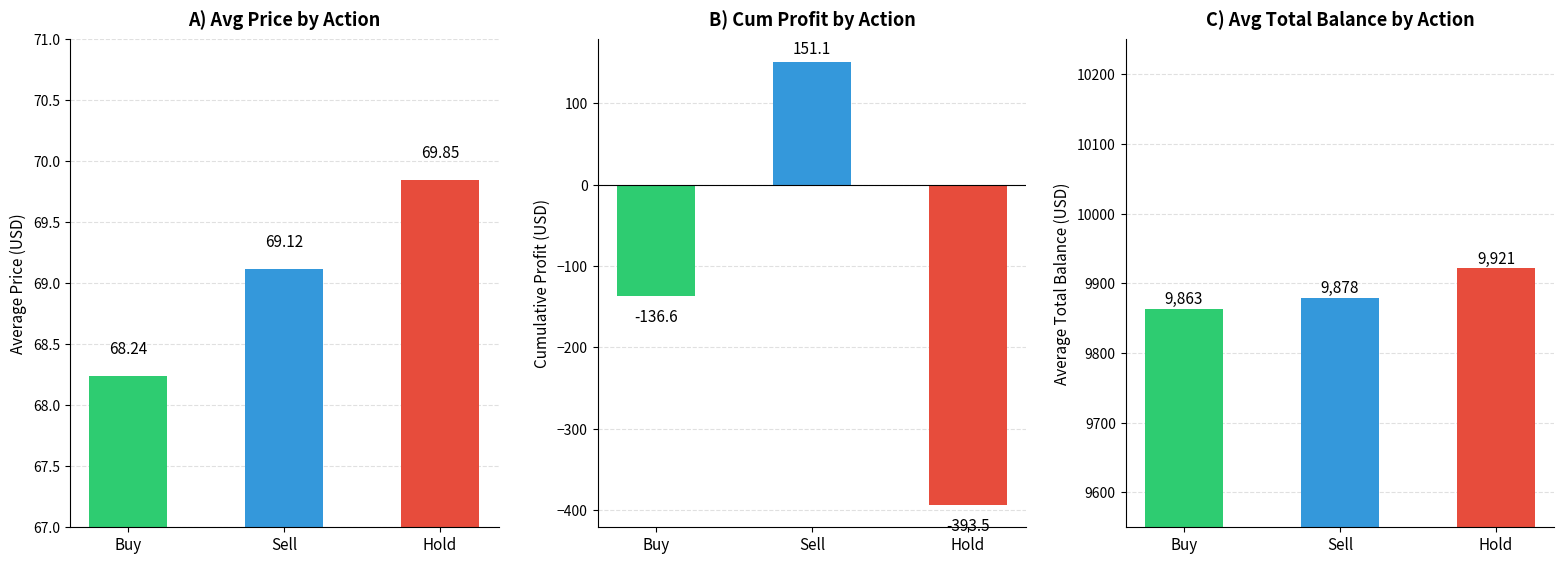

At which category is the sum across all series the highest?

Sell